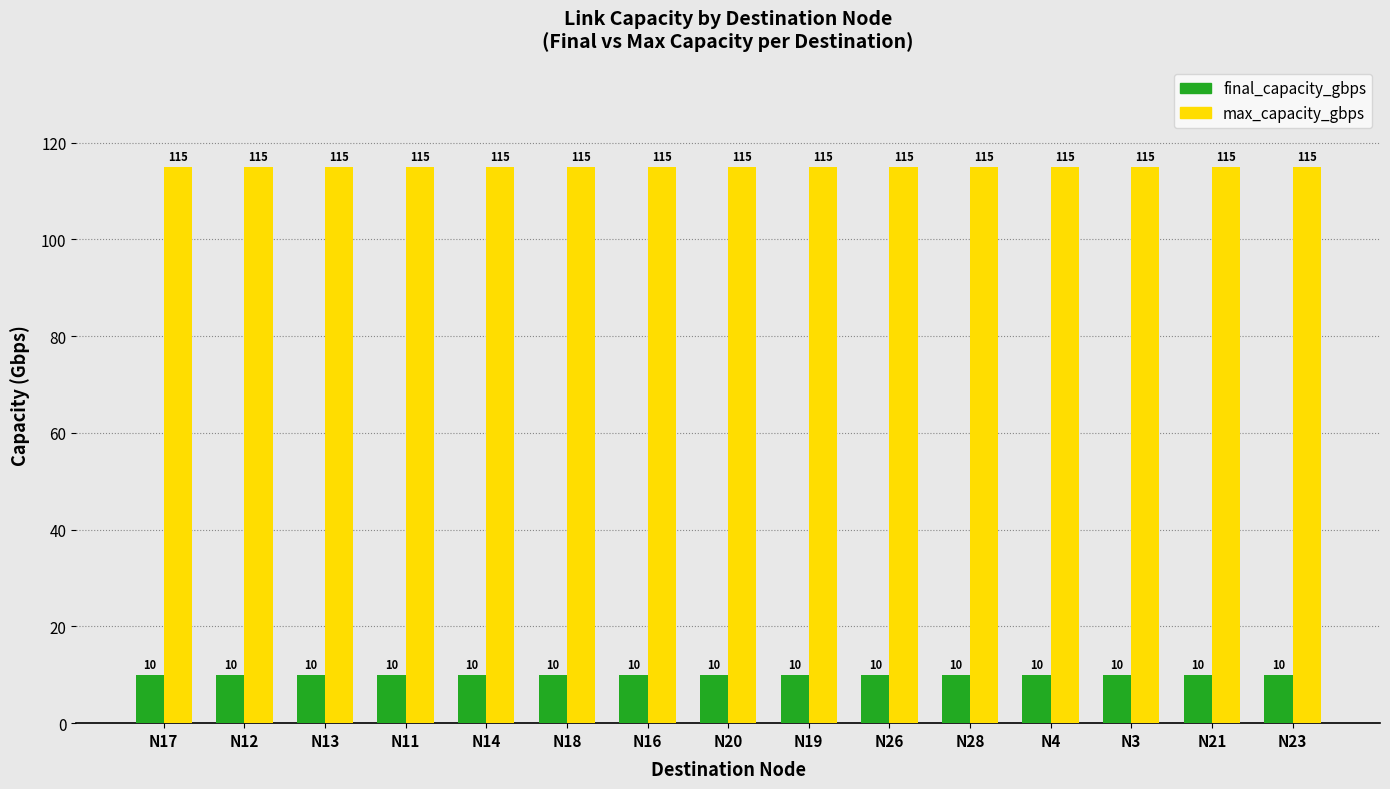

How many bars are there in total?

30